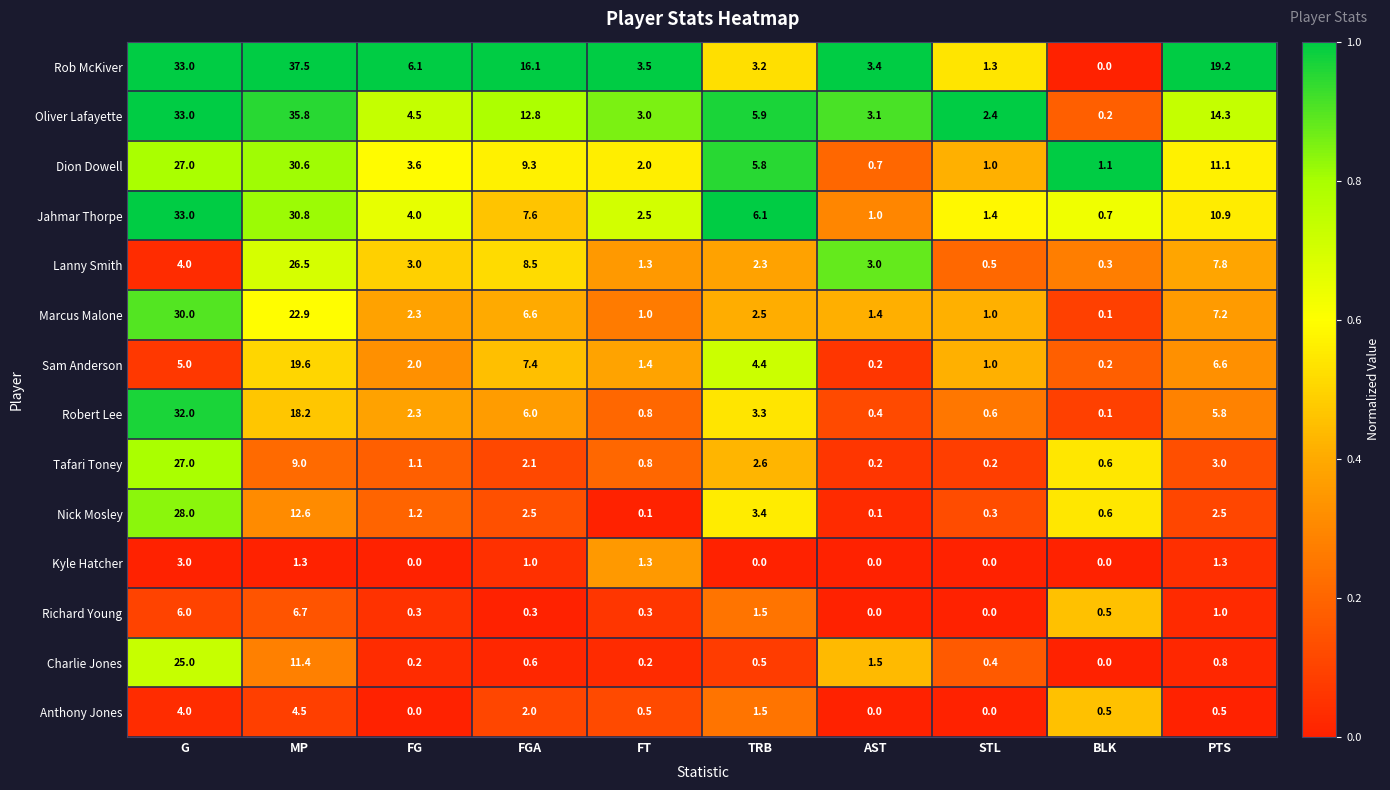

Which series has the largest range (max minus min)?

Rob McKiver